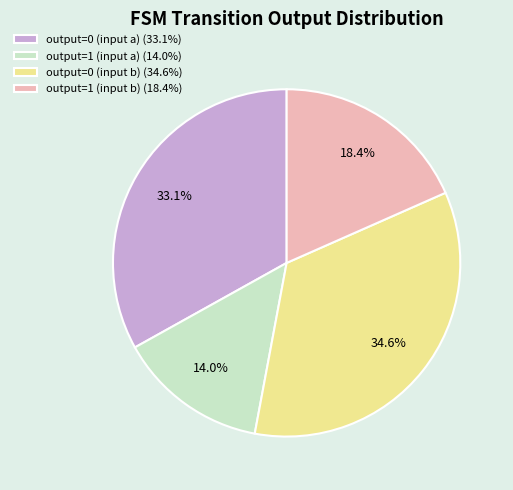

To the nearest percent, what is the combined percentage of output=1 (input b) and output=0 (input a)?

51%